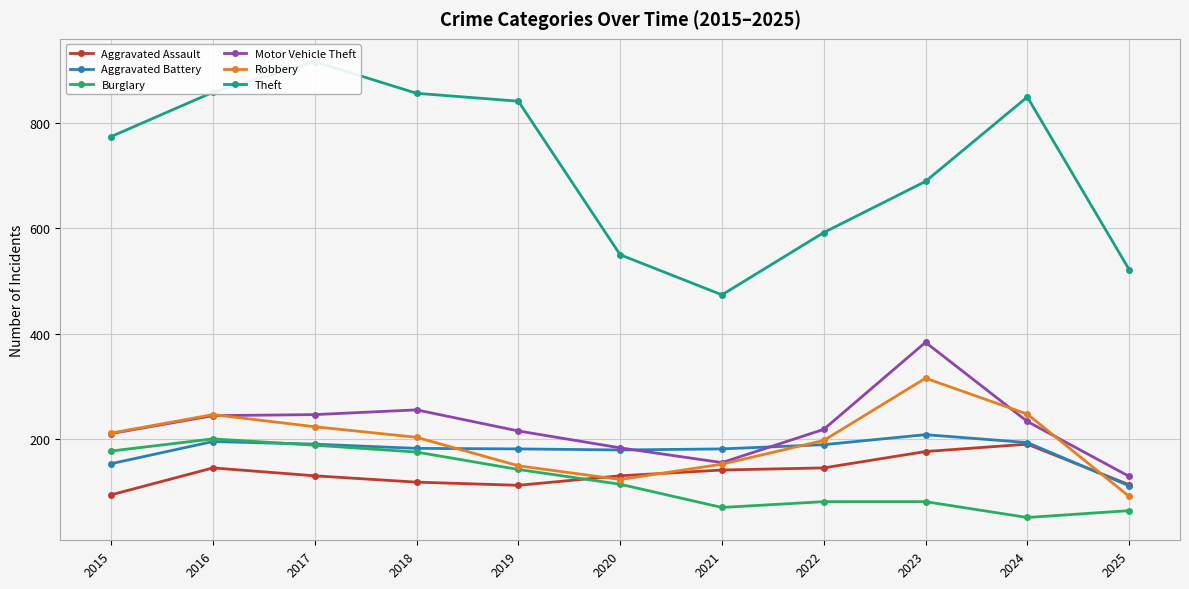

Reading left to right, extract all data points from this chart.

Aggravated Assault: 95	146	131	119	113	131	142	146	177	191	114
Aggravated Battery: 154	196	191	183	182	180	182	190	209	194	112
Burglary: 178	201	189	176	143	115	71	82	82	52	65
Motor Vehicle Theft: 211	245	247	256	216	184	156	219	384	234	130
Robbery: 212	247	224	204	150	124	153	198	316	248	92
Theft: 774	858	916	856	841	550	474	592	689	849	522